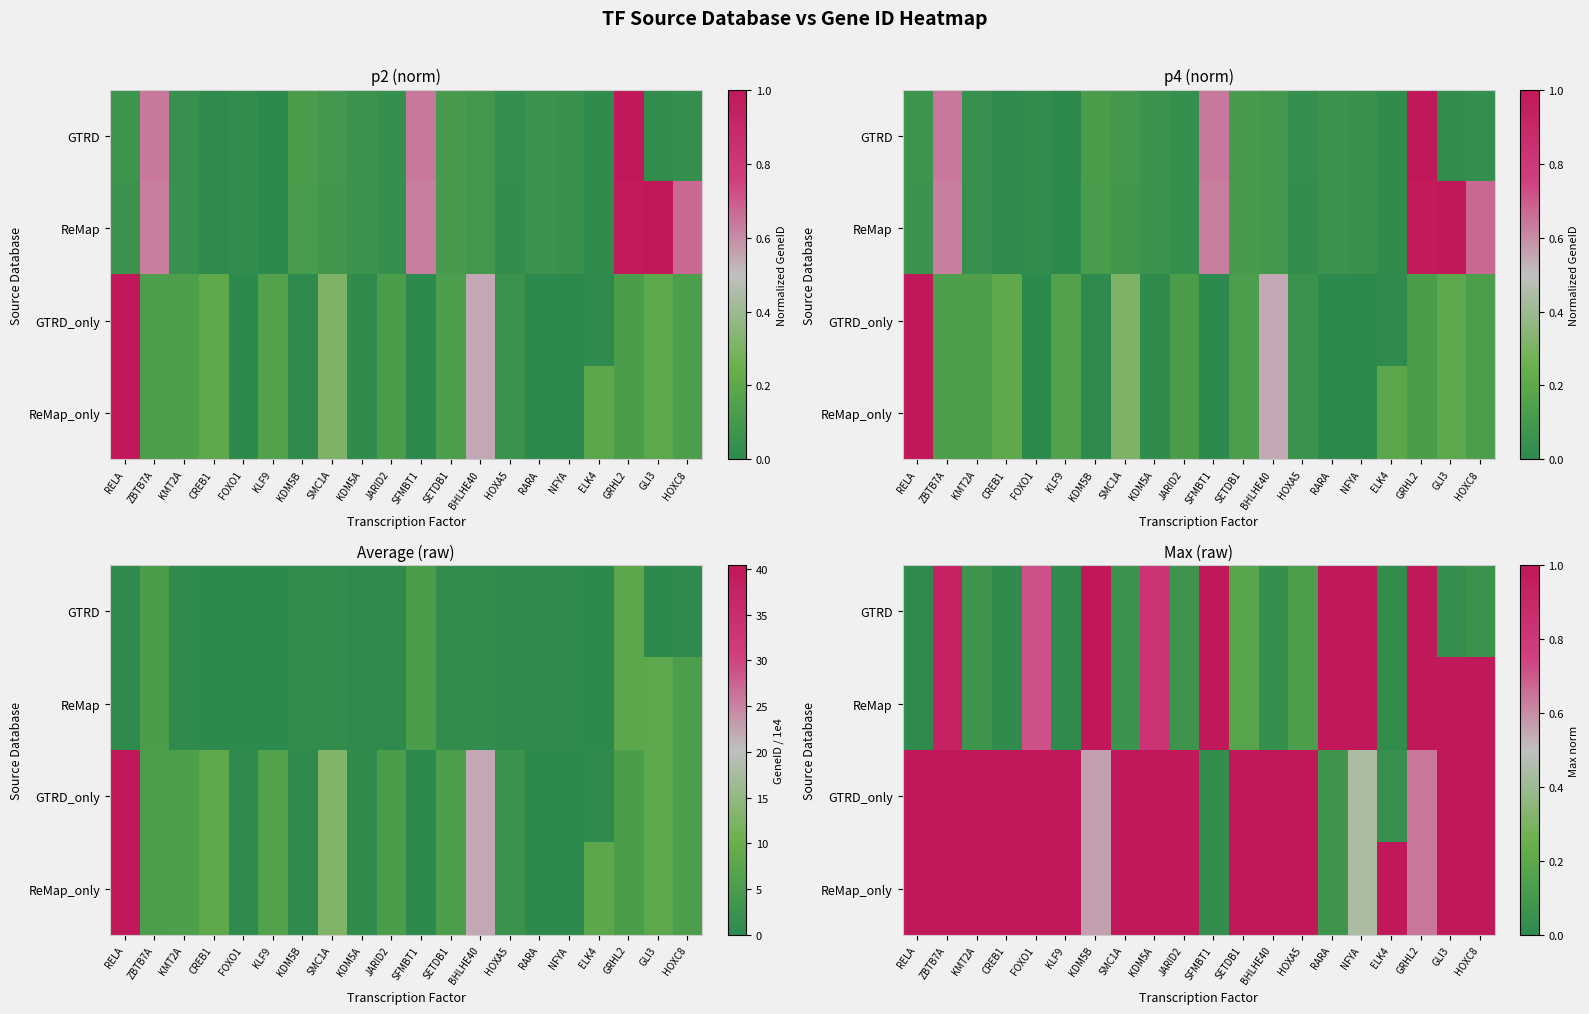

At how many categories does at least one series exceed 0?

20